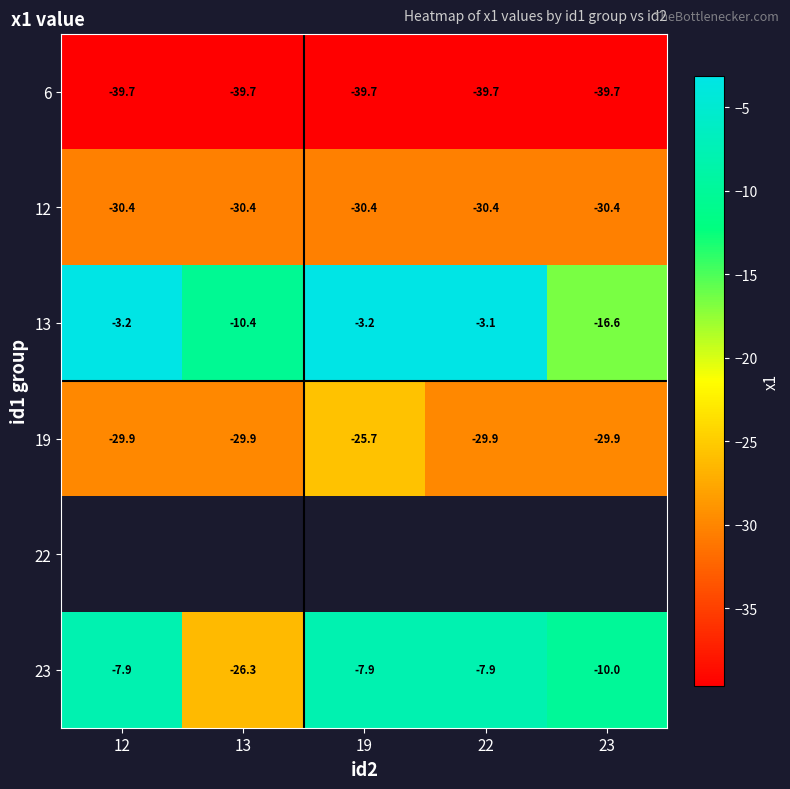

Which series has the largest total across all categories?

13